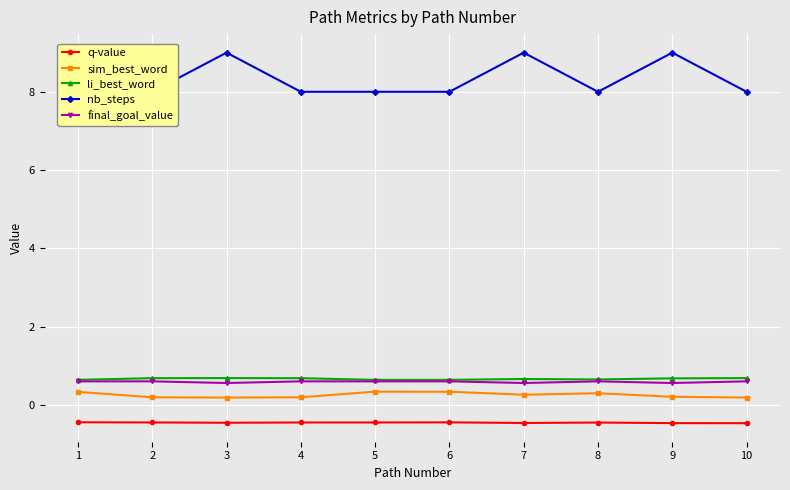

What is the minimum value for nb_steps?

8.0